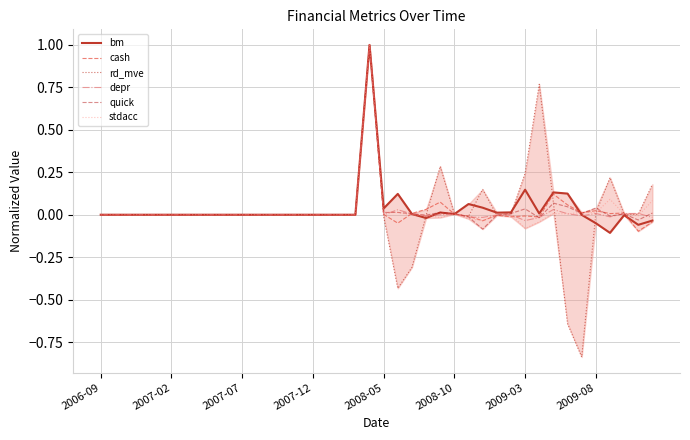

True or false: cash has more than 1 points higher than both neighbors.

True